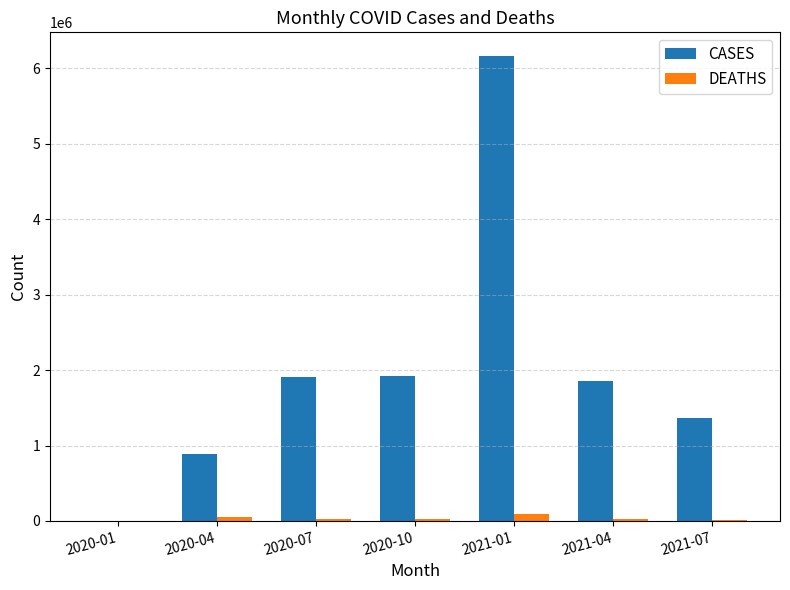

Which series has the largest total across all categories?

CASES